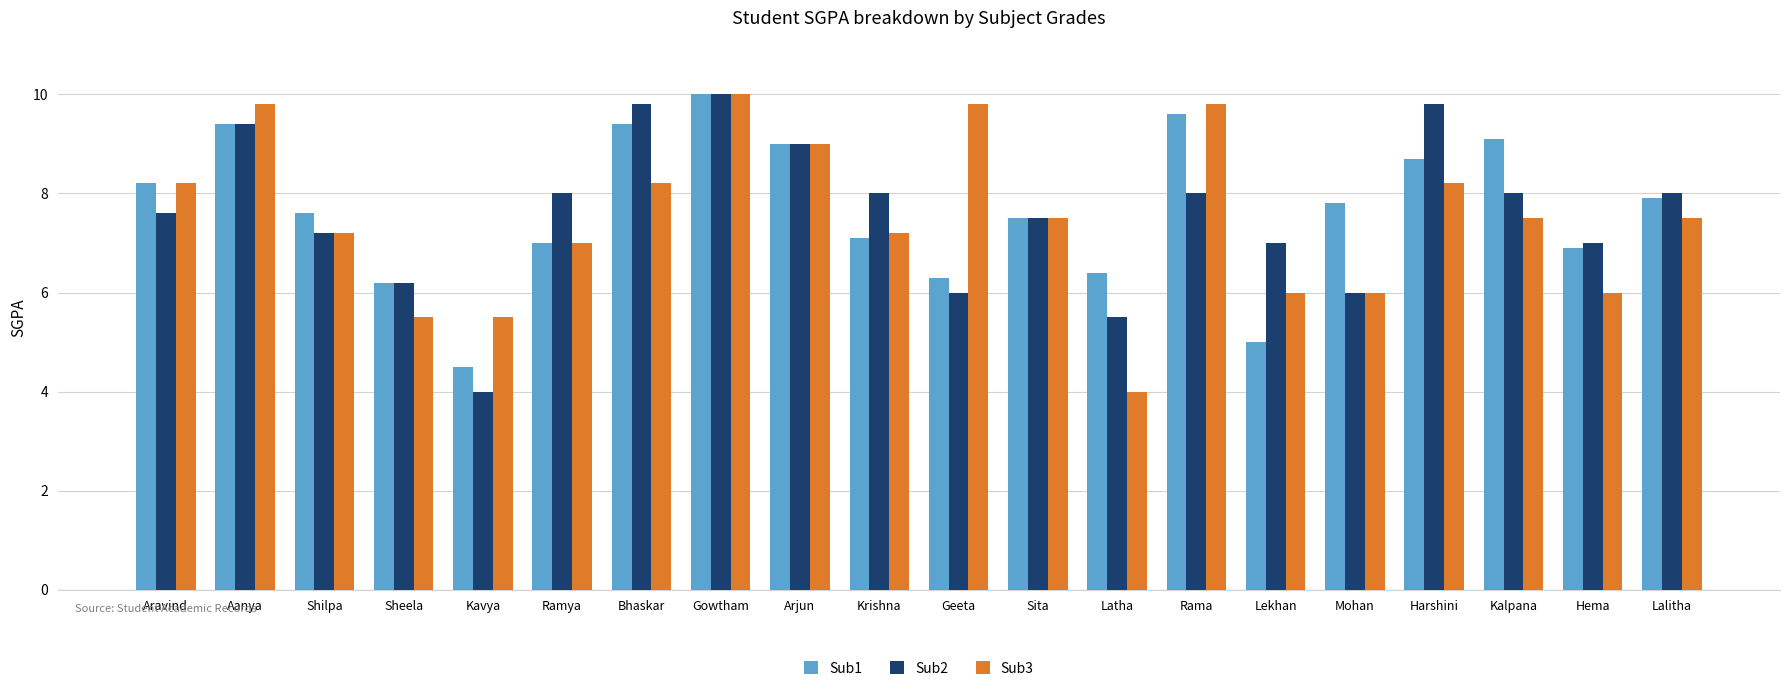

What is the label of the 8th bar from the left?

Gowtham